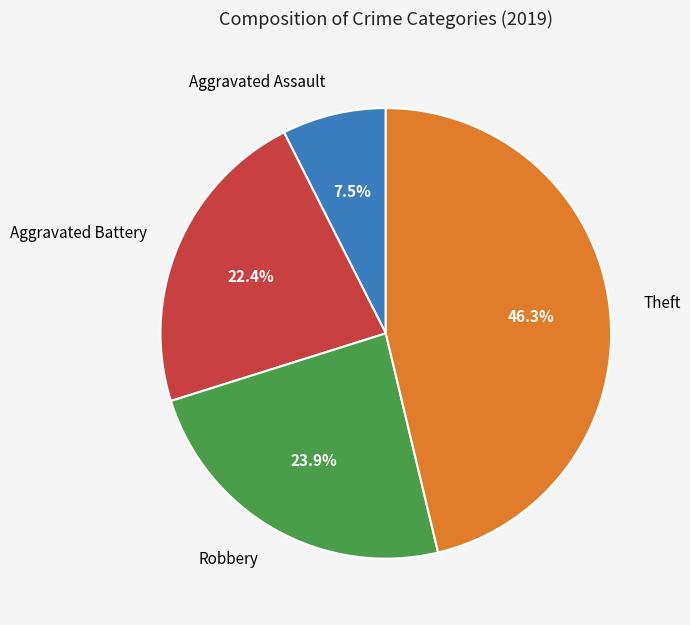

Rank the categories by value from highest to lowest.

Theft, Robbery, Aggravated Battery, Aggravated Assault